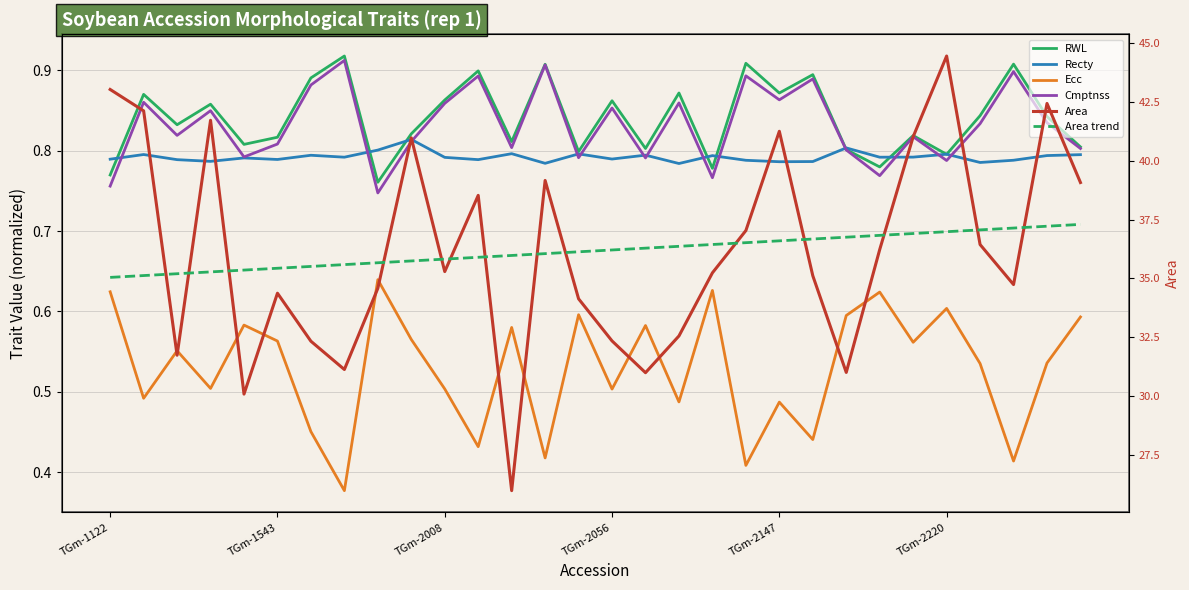

What is the spread (max minus min) of values at 9?

40.4